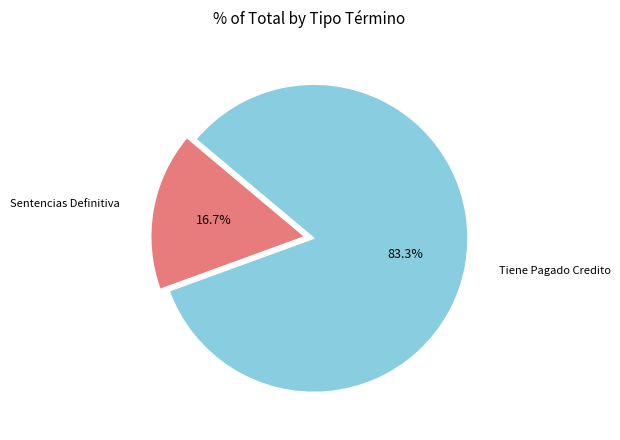

Does any single category account for the majority?

Yes